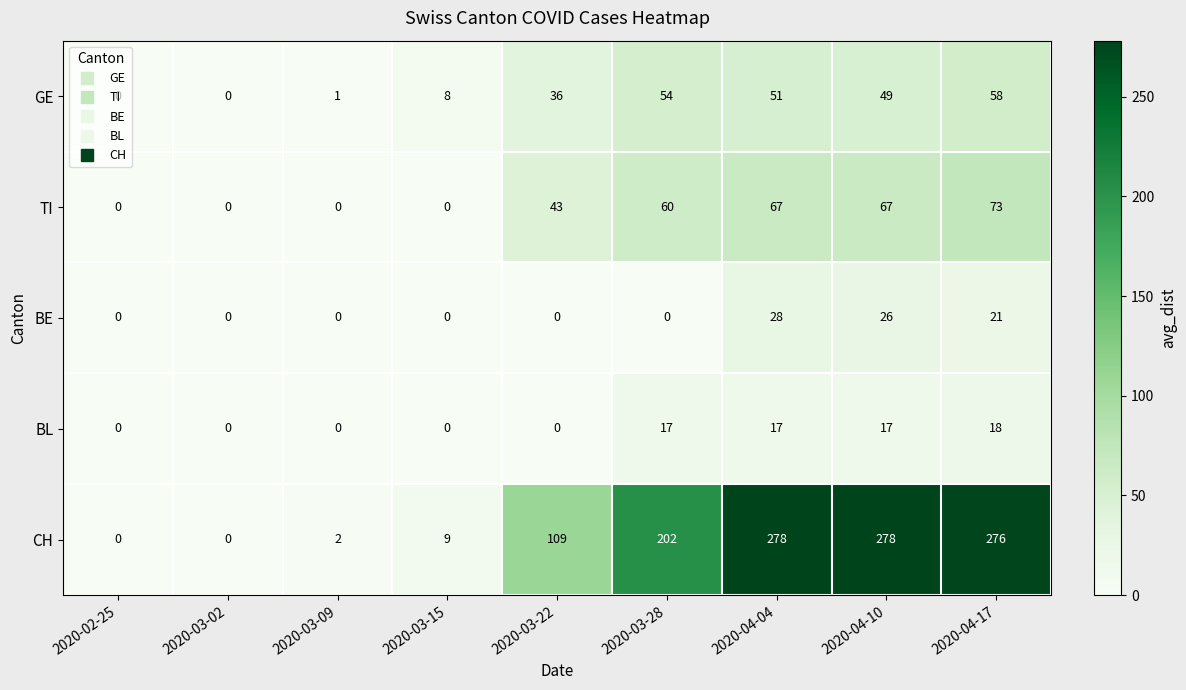

What is the highest value of the GE series?

58